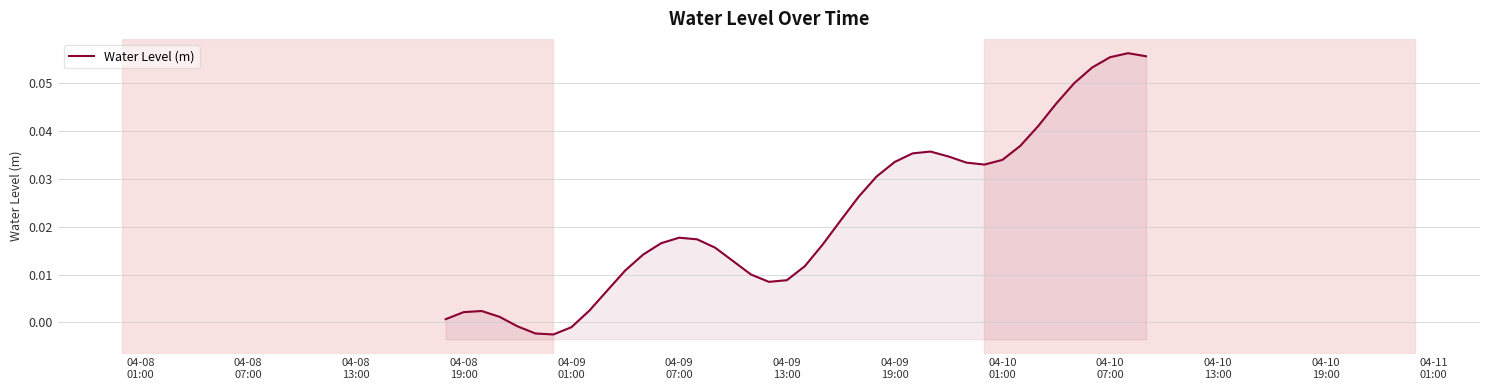

True or false: there are more than 1 points higher than both neighbors.

True